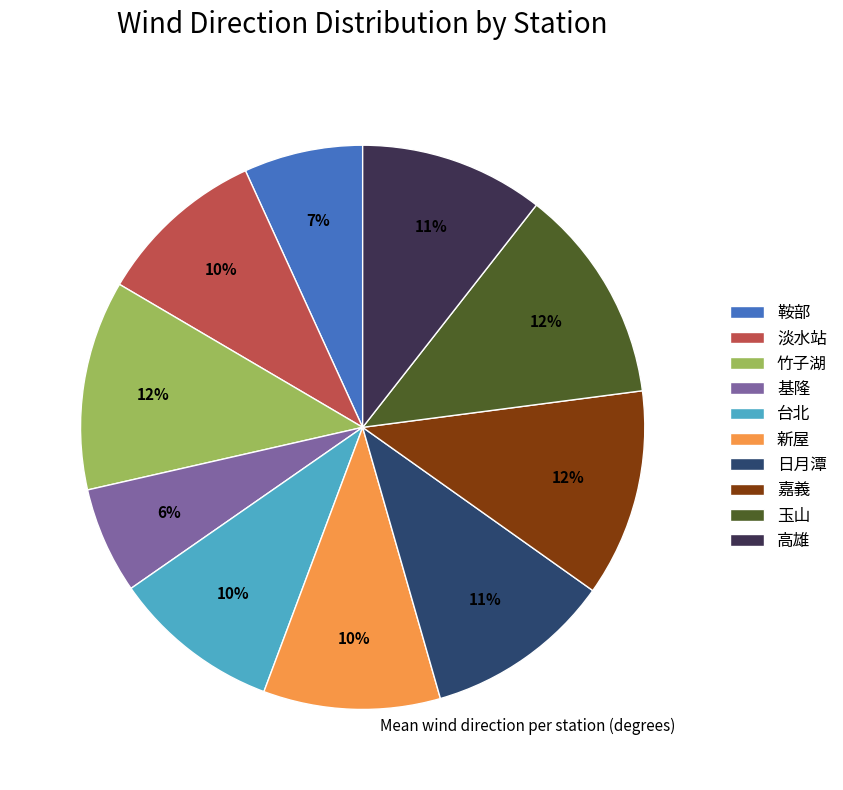

To the nearest percent, what is the average slice percentage?

10%